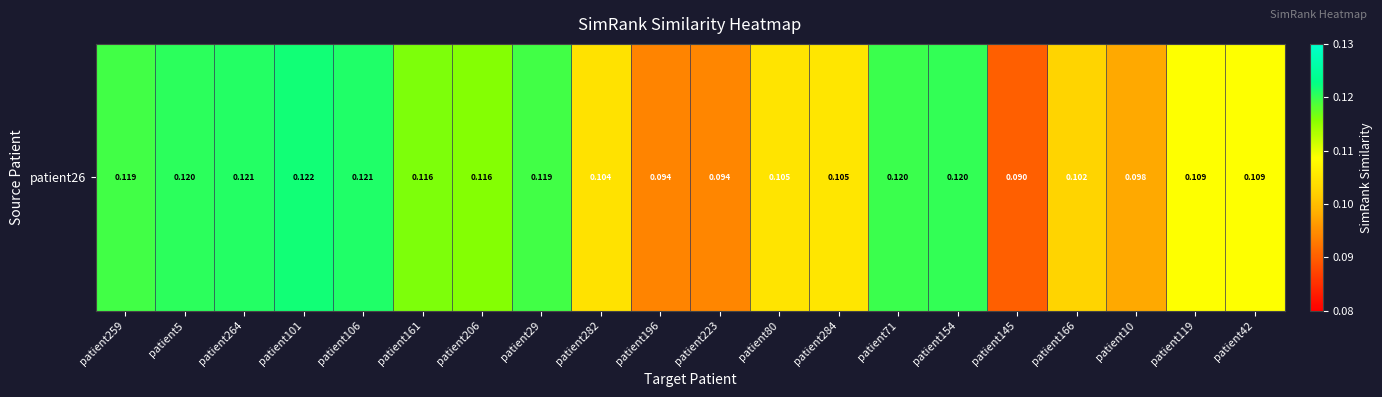

How many values are between 0 and 1?

20